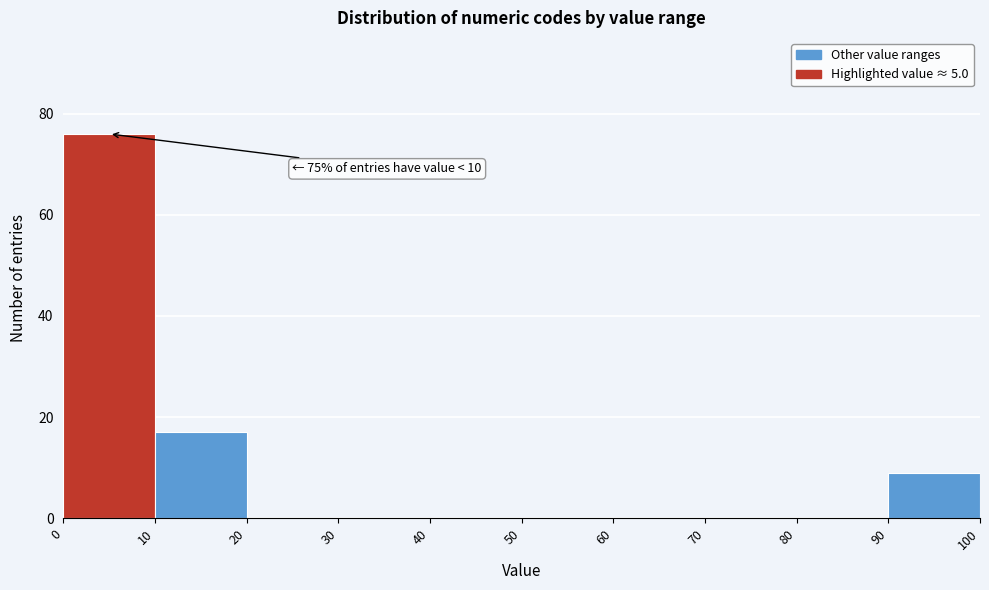

Over which range of the x-axis is the bar tallest?

0 to 10